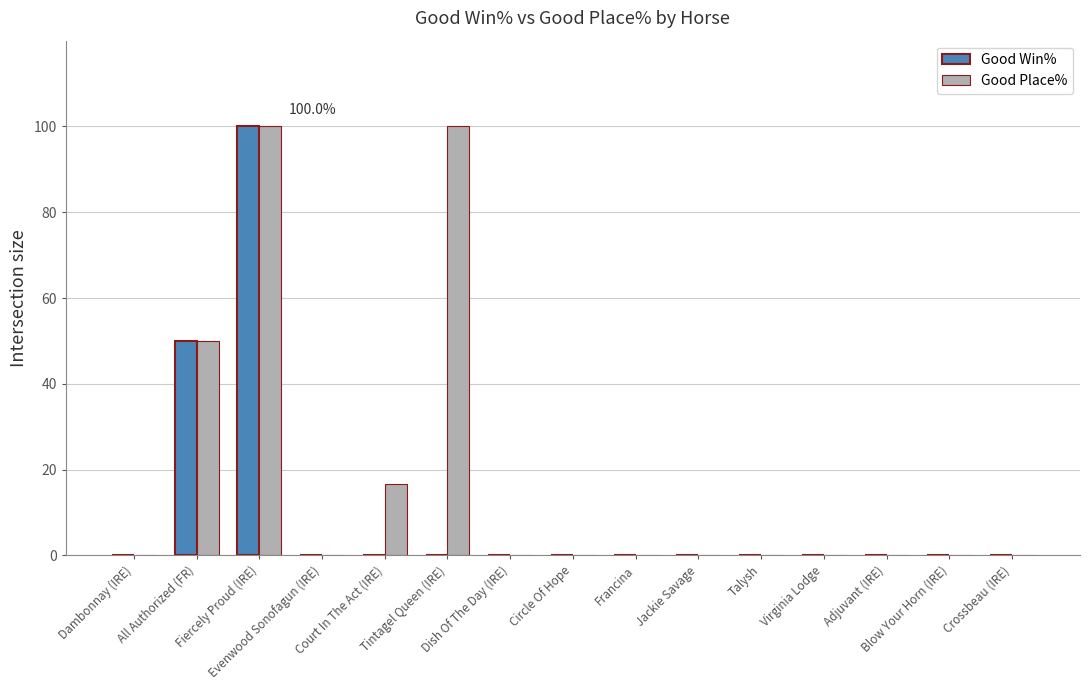

At which label is Good Place% closest to 50?

All Authorized (FR)